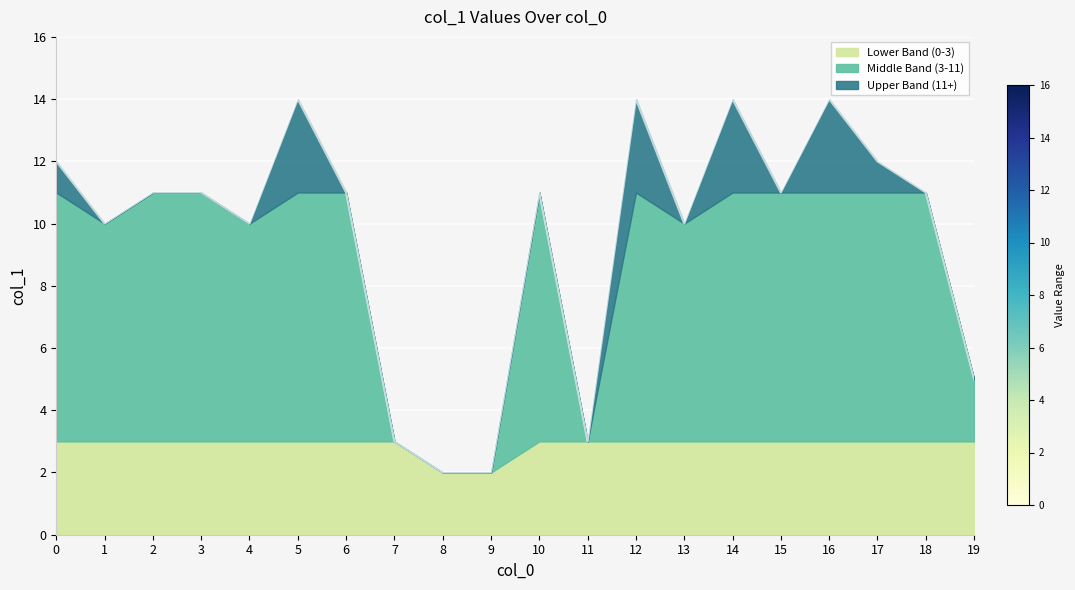

Rank the categories by value from lowest to highest.

8, 9, 7, 11, 19, 1, 4, 13, 2, 3, 6, 10, 15, 18, 0, 17, 5, 12, 14, 16